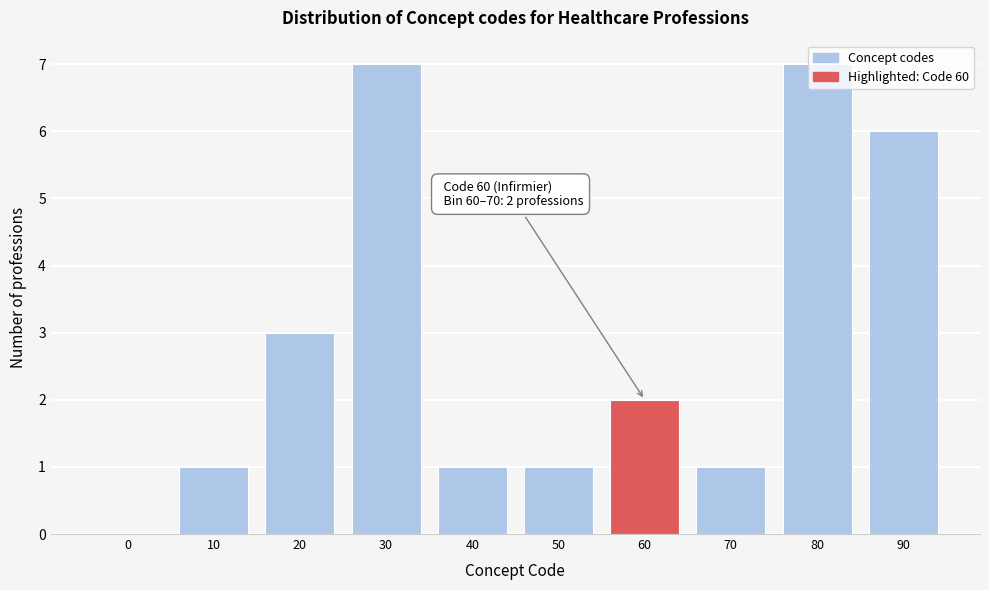

What is the sum of all values?

29